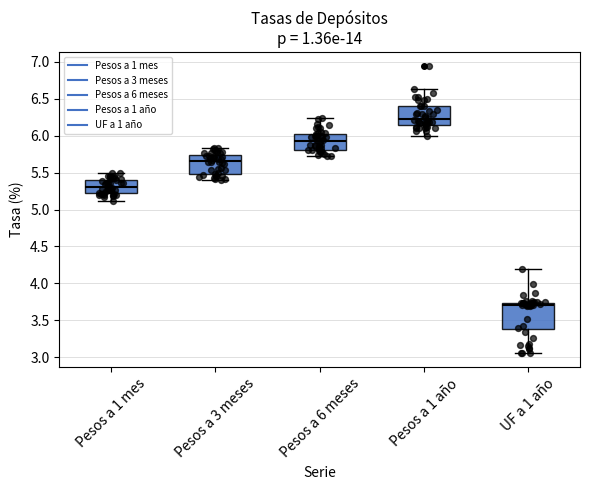

Which box is the tallest, from its lower edge to its upper edge?

UF a 1 año